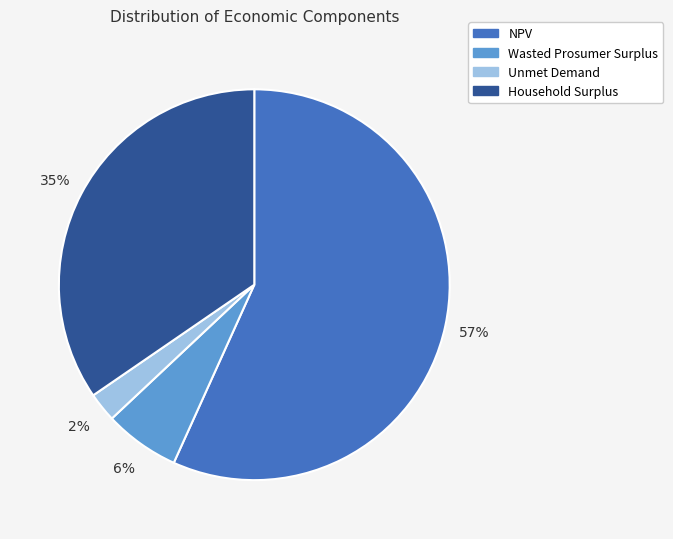

Is it true that Unmet Demand is 2% of the pie?

True